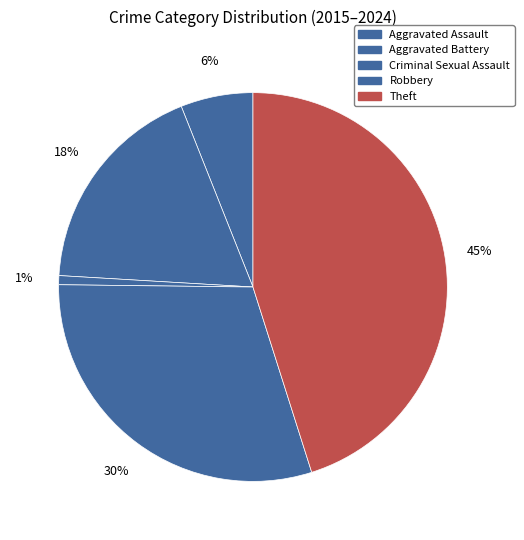

What percentage is the Robbery slice, to the nearest percent?

30%